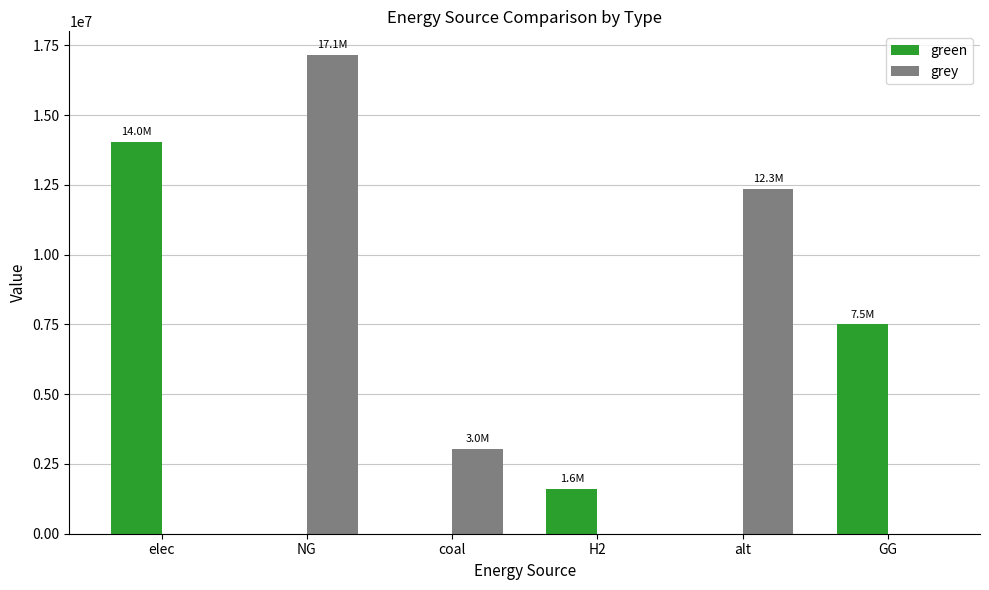

Which series has the largest total across all categories?

grey